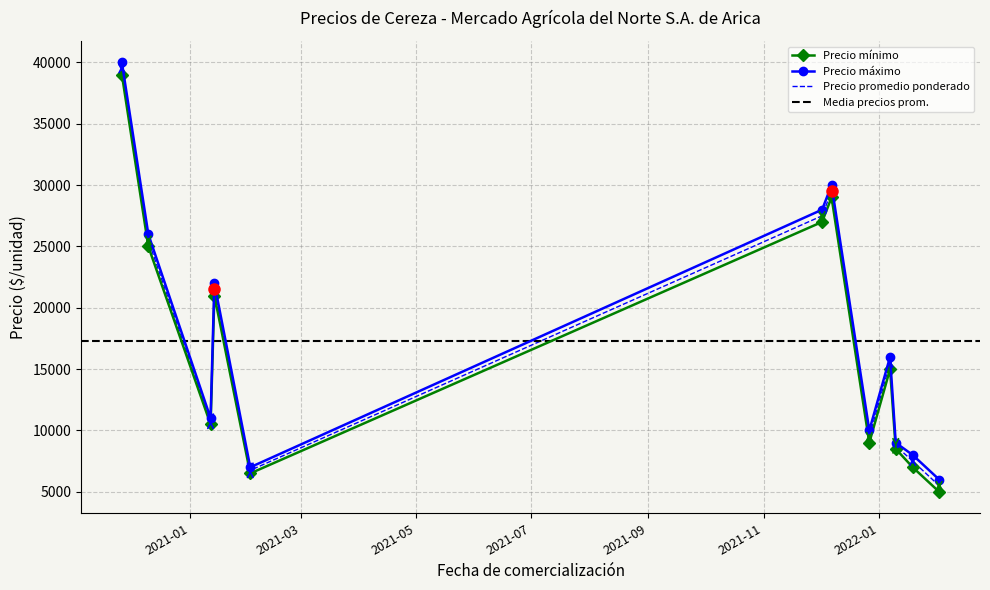

True or false: Precio mínimo and Precio promedio ponderado intersect in this chart.

False